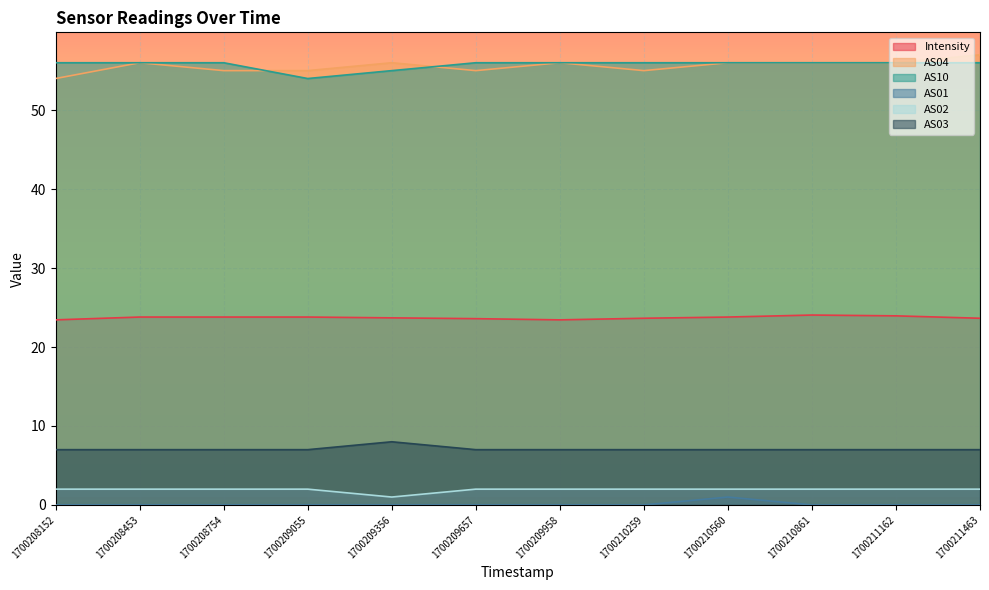

What is the minimum value for AS02?

1.0